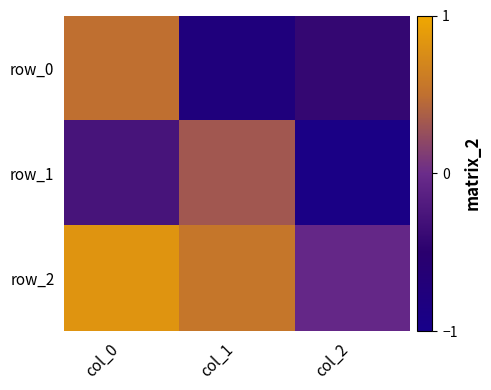

Is the value of row_1 at col_1 greater than the value of row_0 at col_2?

Yes